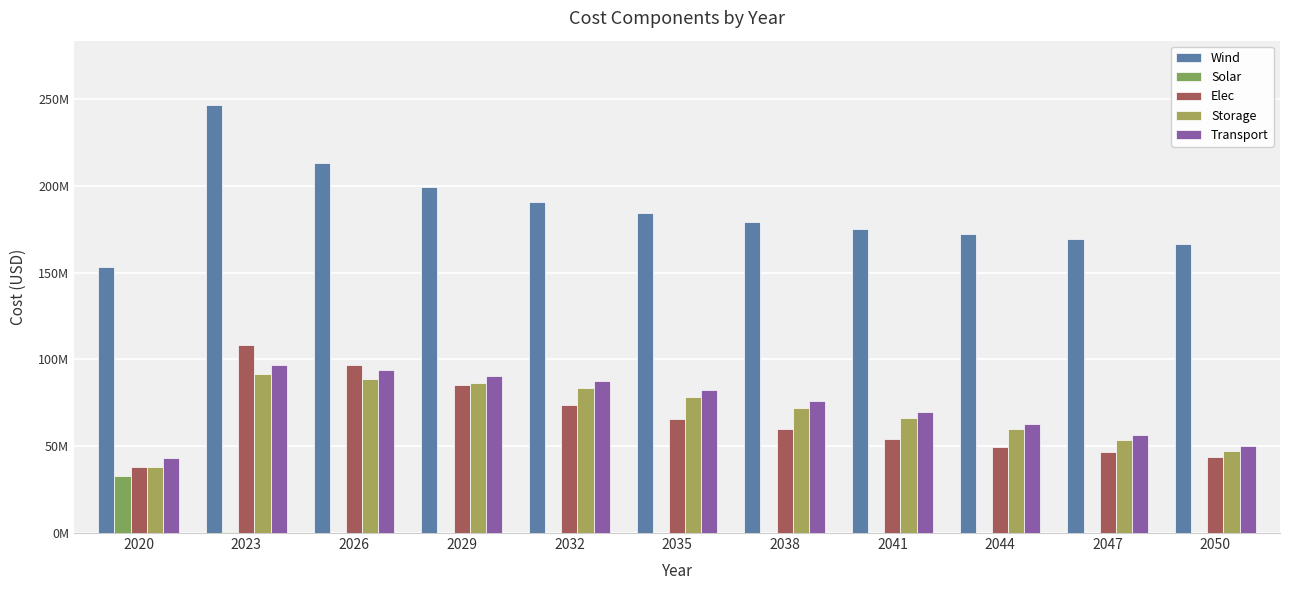

Is it true that Elec equals 54353545 at 2041?

True